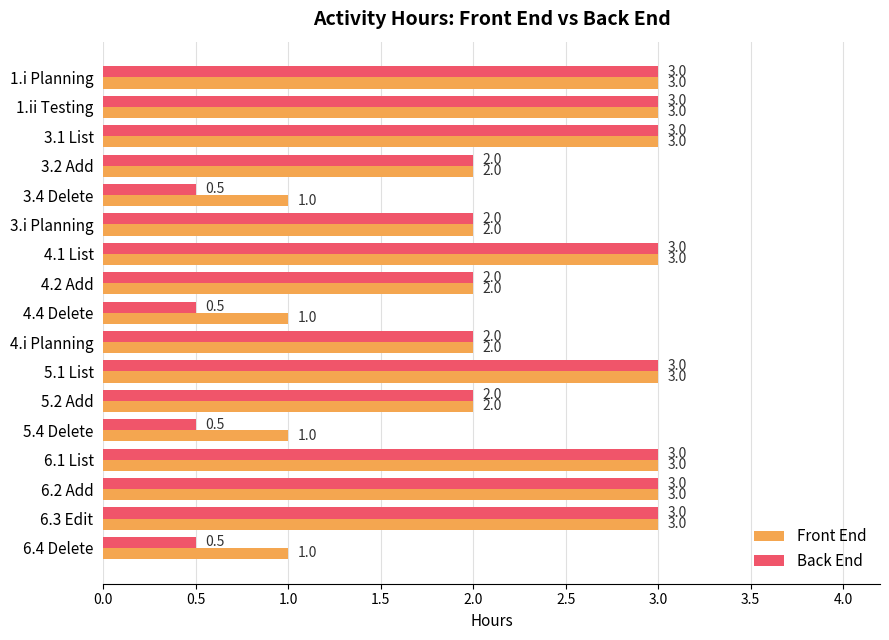

How many data points in Front End are less than 2?

4